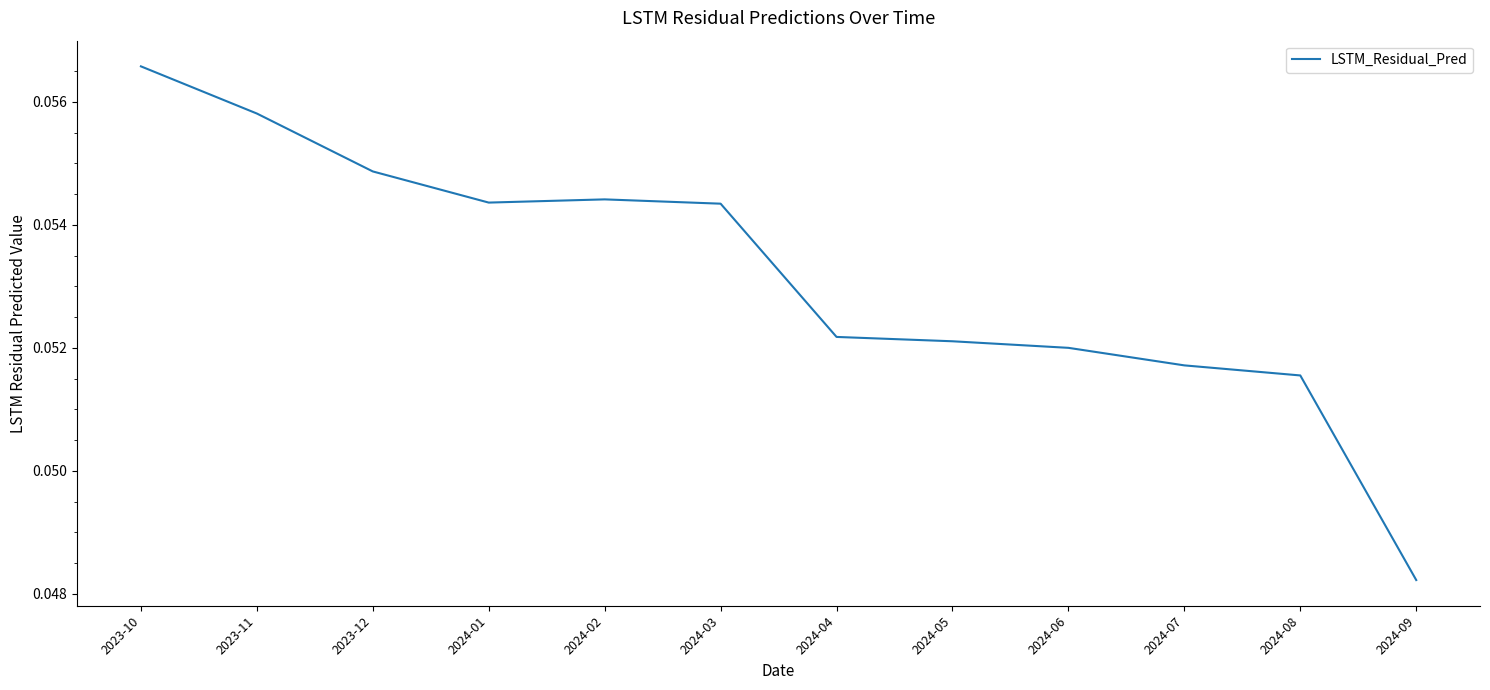

The chart shows a value of 0.0 at 2024-05. True or false?

False